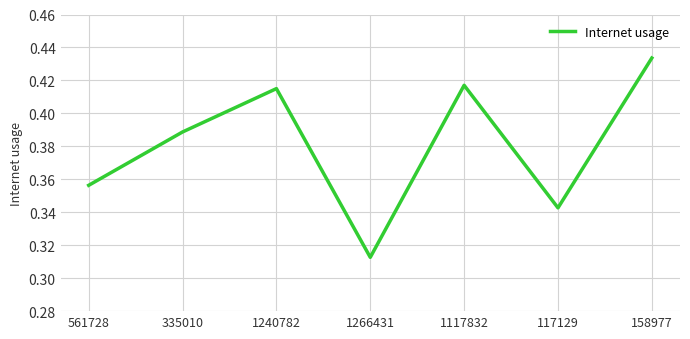

How many values are between 0 and 1?

7